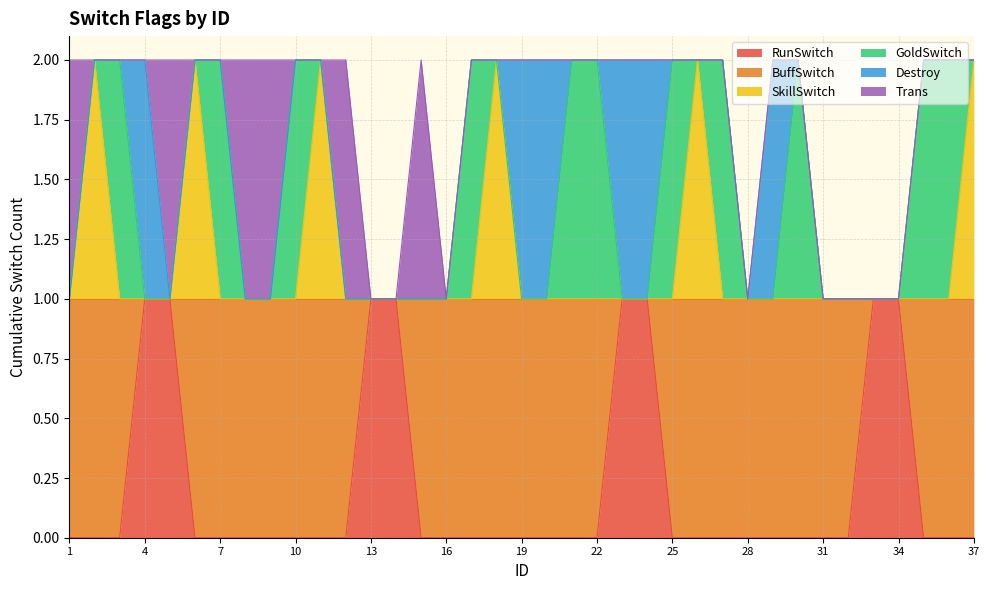

What is the sum of all SkillSwitch values?

6